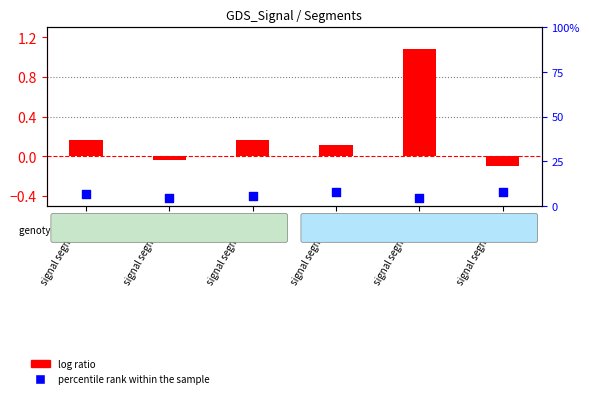

At how many categories does at least one series exceed 3?

6